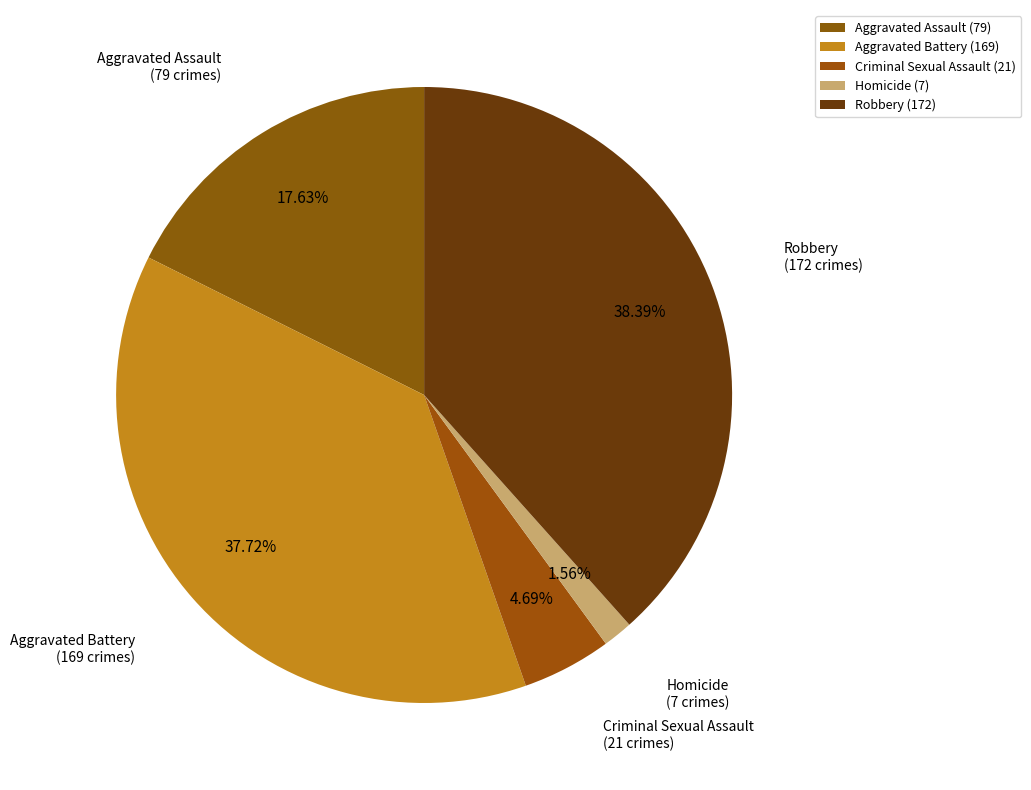

Is there a majority slice in this chart?

No